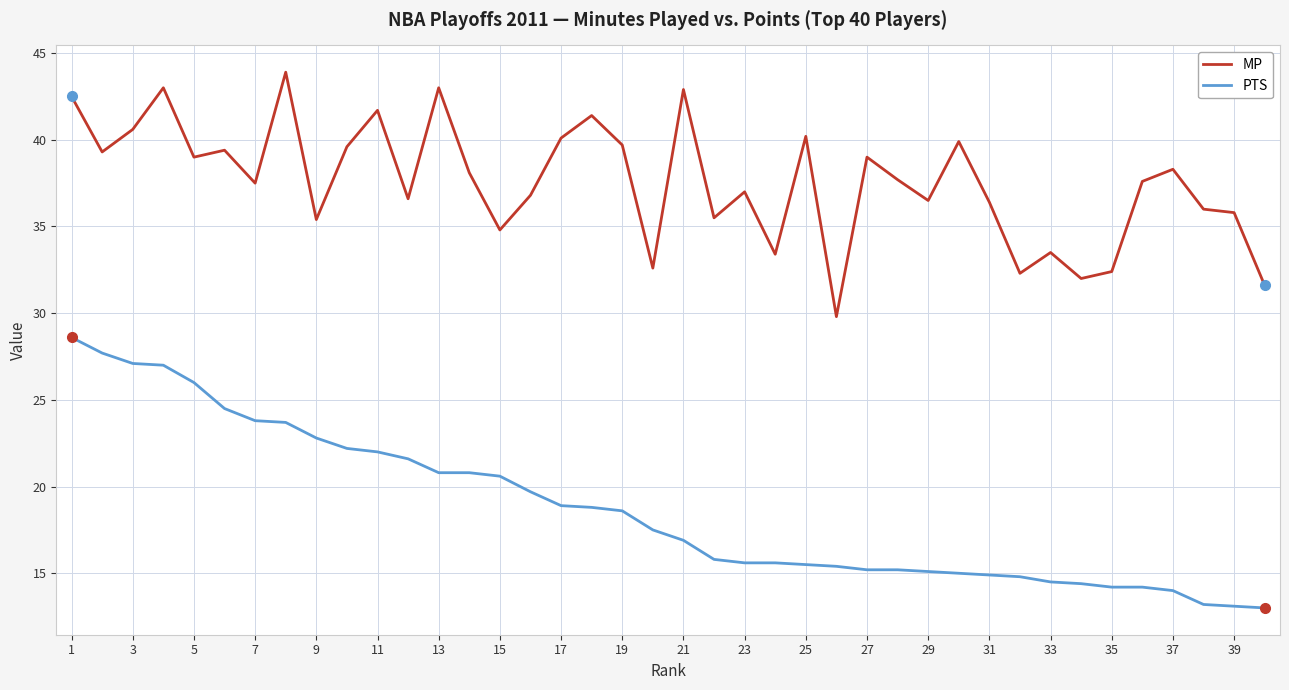

What is the difference between the maximum and minimum values in the PTS series?

15.6